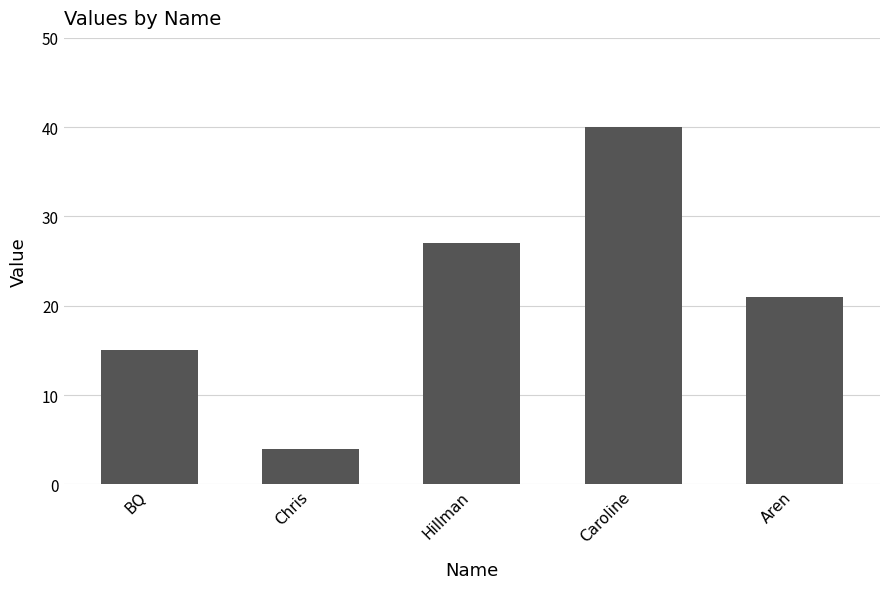

What is the value of the 1st bar from the left?

15